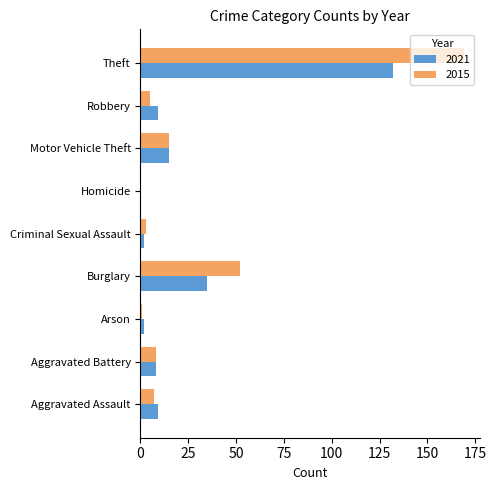

What is the total value across all series at Arson?

3